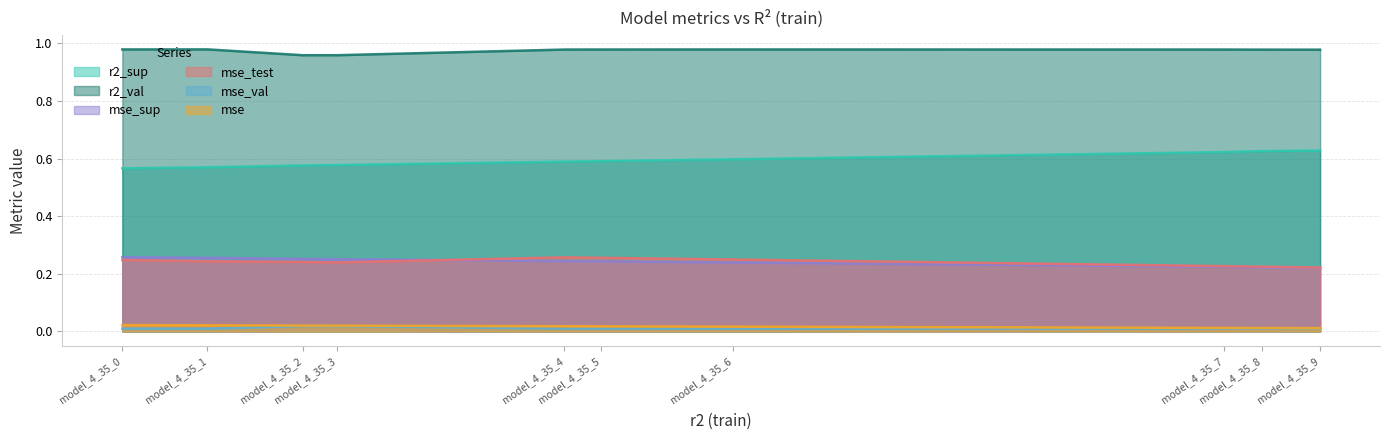

How many mse_sup values are between 0 and 1?

10